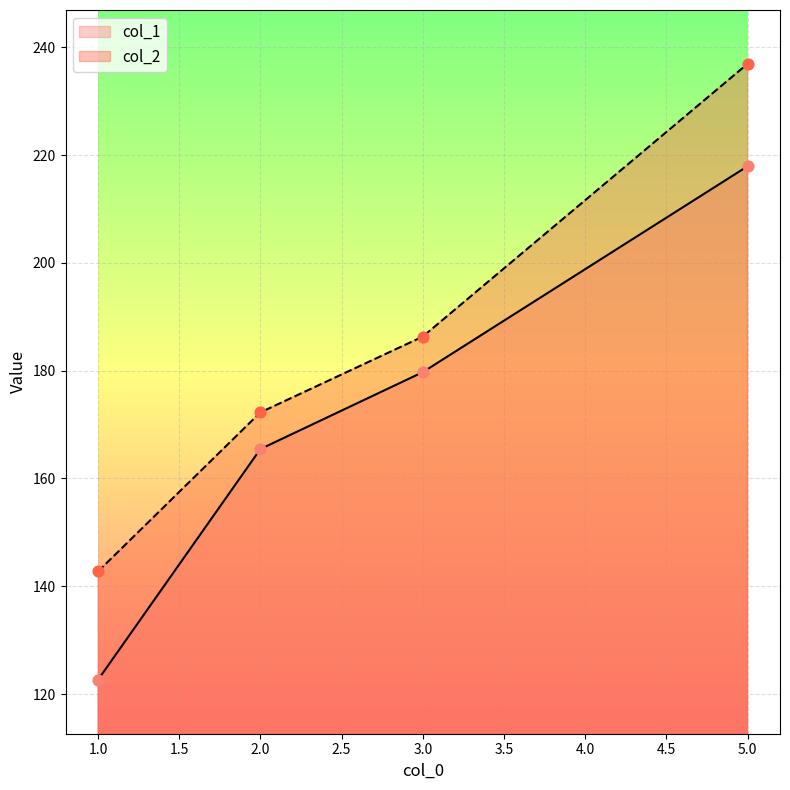

At which category is the sum across all series the highest?

5.0